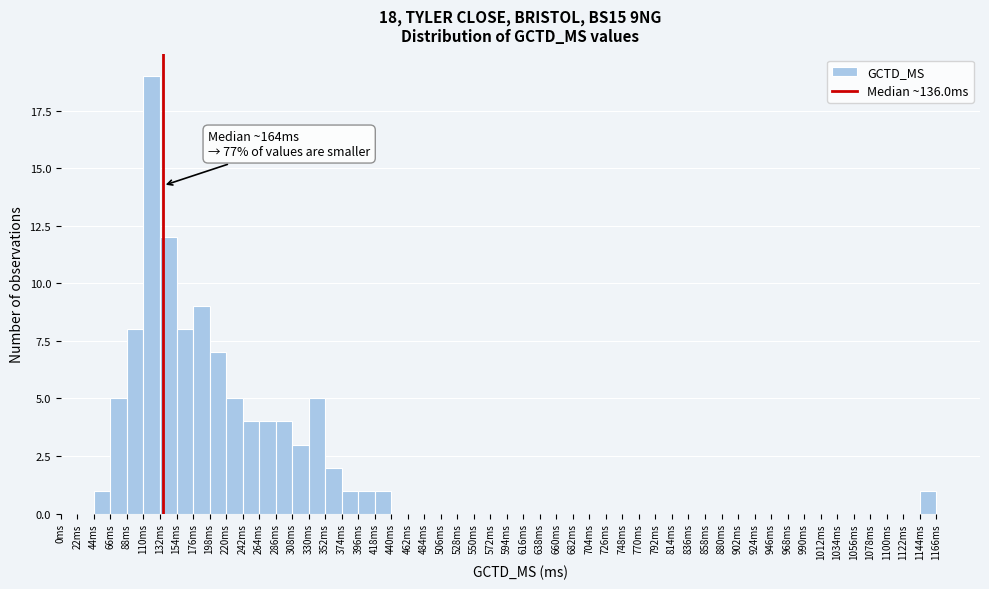

Which range on the x-axis has the tallest bar?

110 to 132